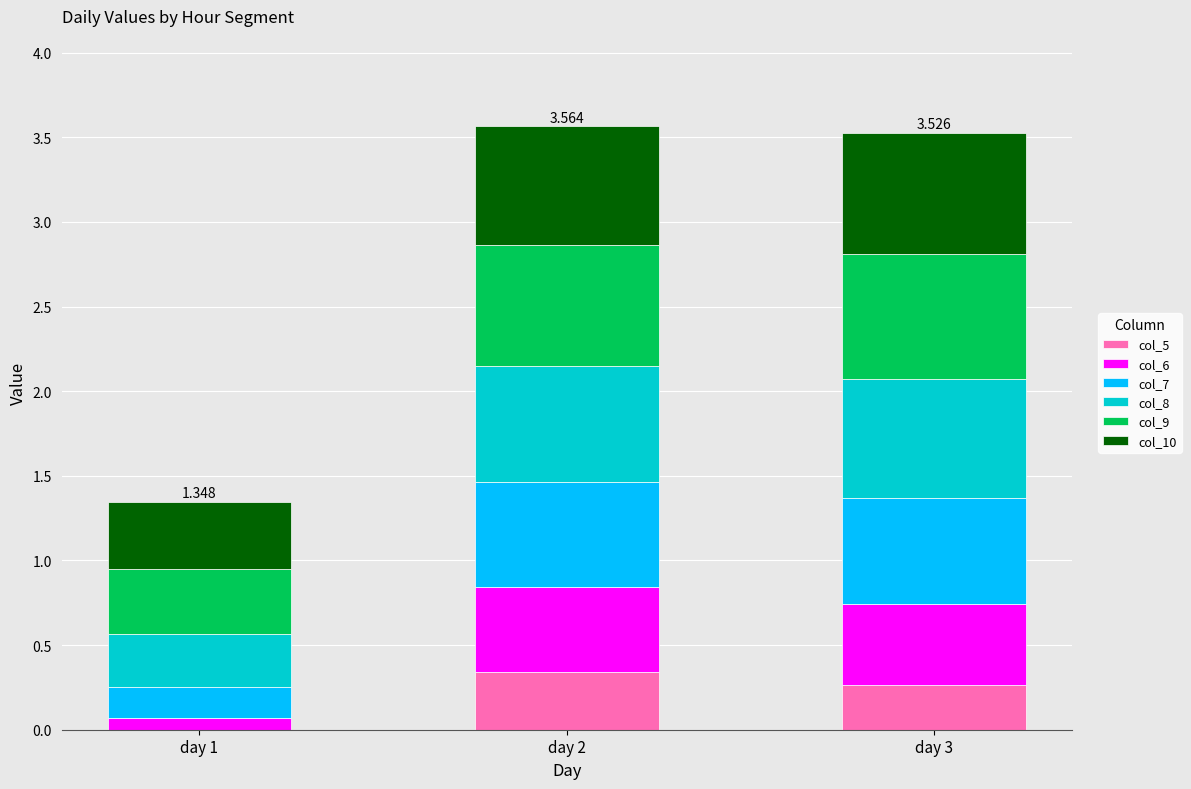

How many series are shown in this chart?

6